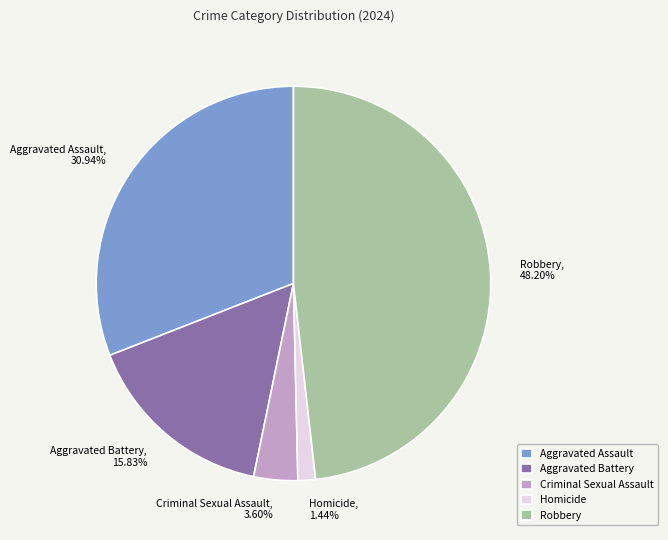

Count the number of slices in the pie.

5